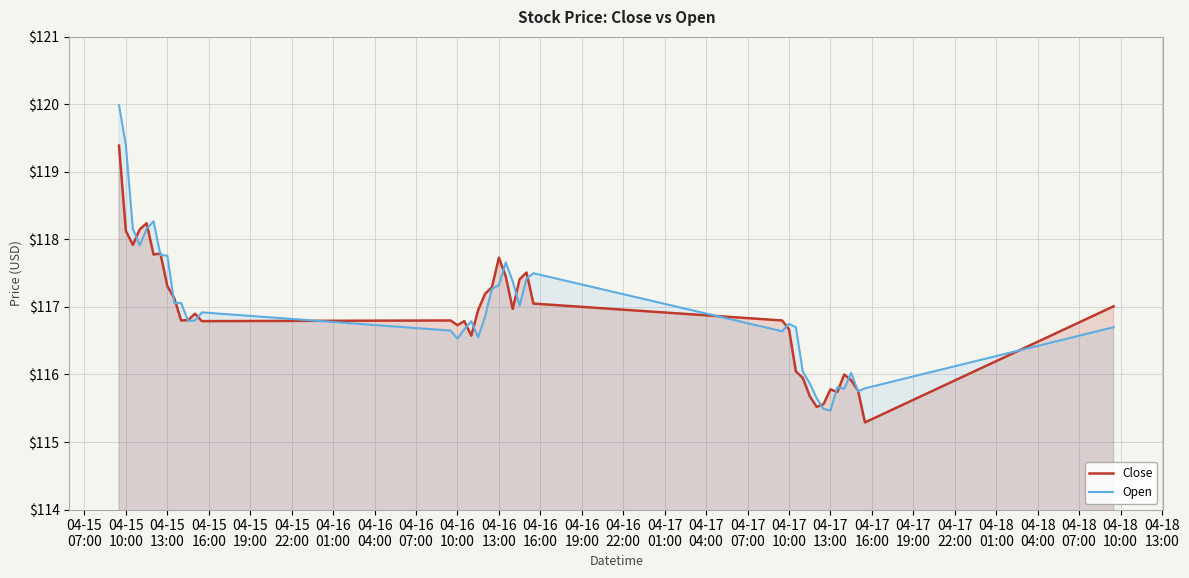

Which series has the largest total across all categories?

Open